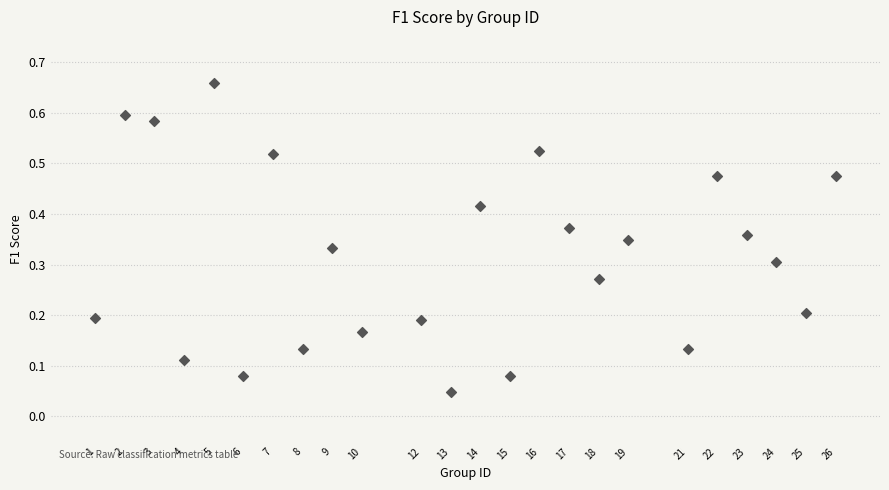

Count the number of points in this scatter plot.

24